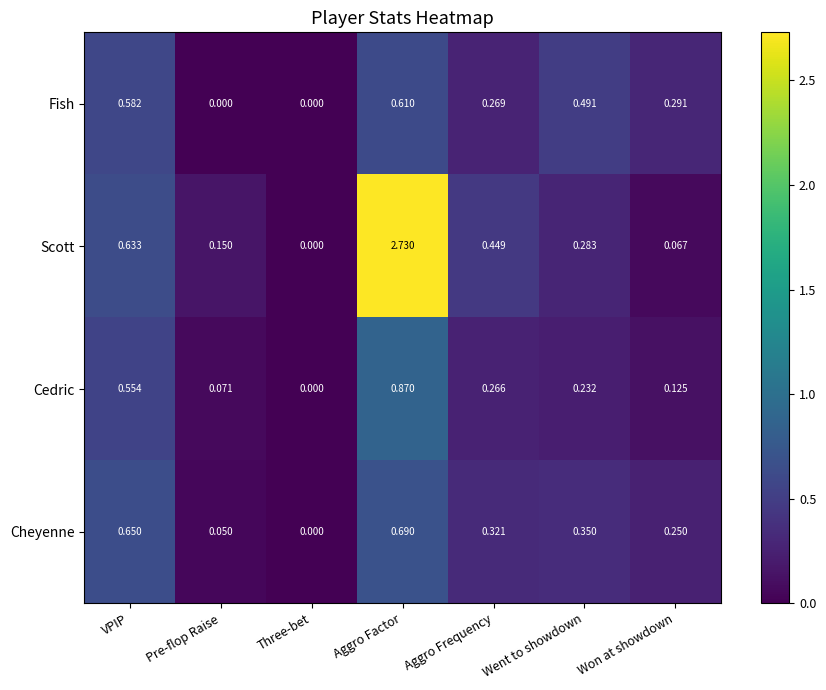

At which label is Scott closest to 1?

VPIP